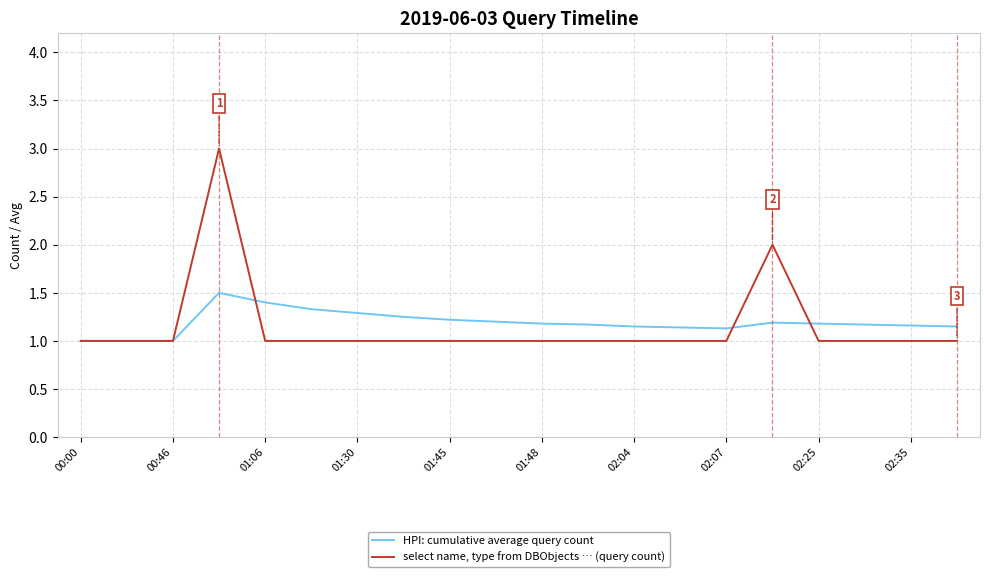

What is the maximum value shown in the chart?

3.0